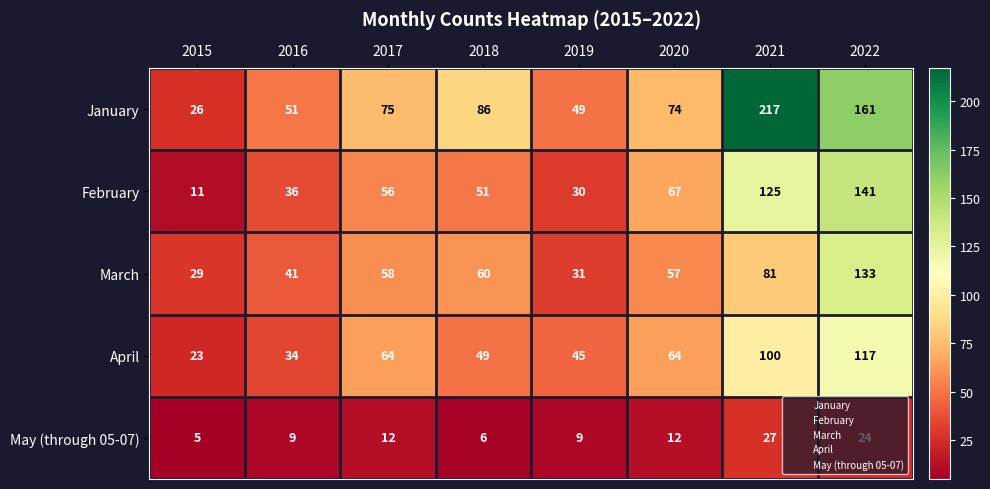

How many distinct data groups are displayed?

5